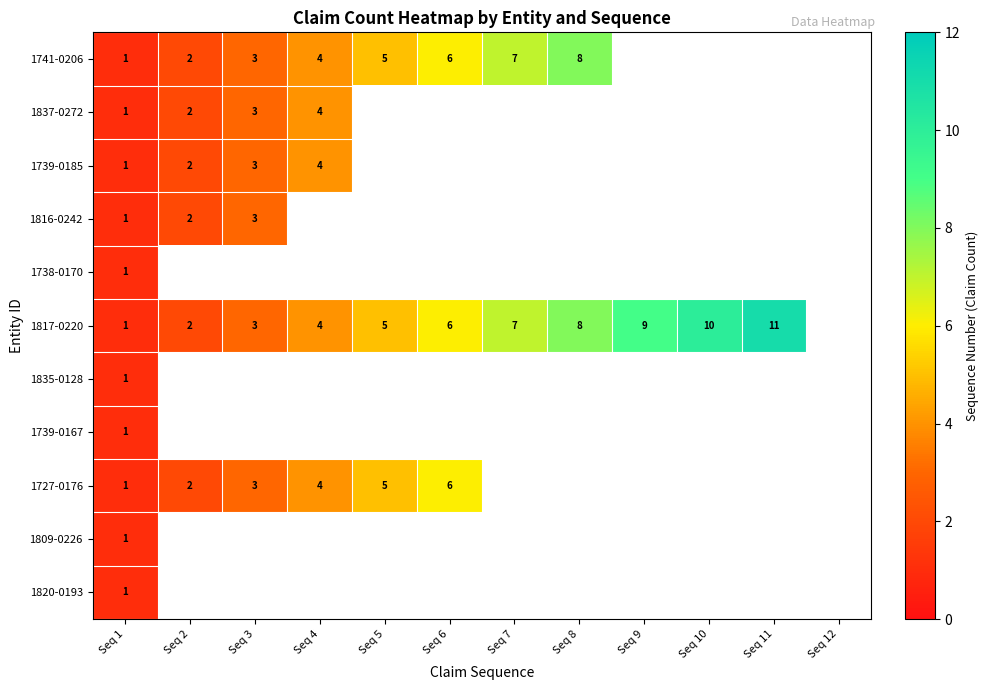

Is the value of 1727-0176 at Seq 5 greater than the value of 1739-0185 at Seq 3?

Yes